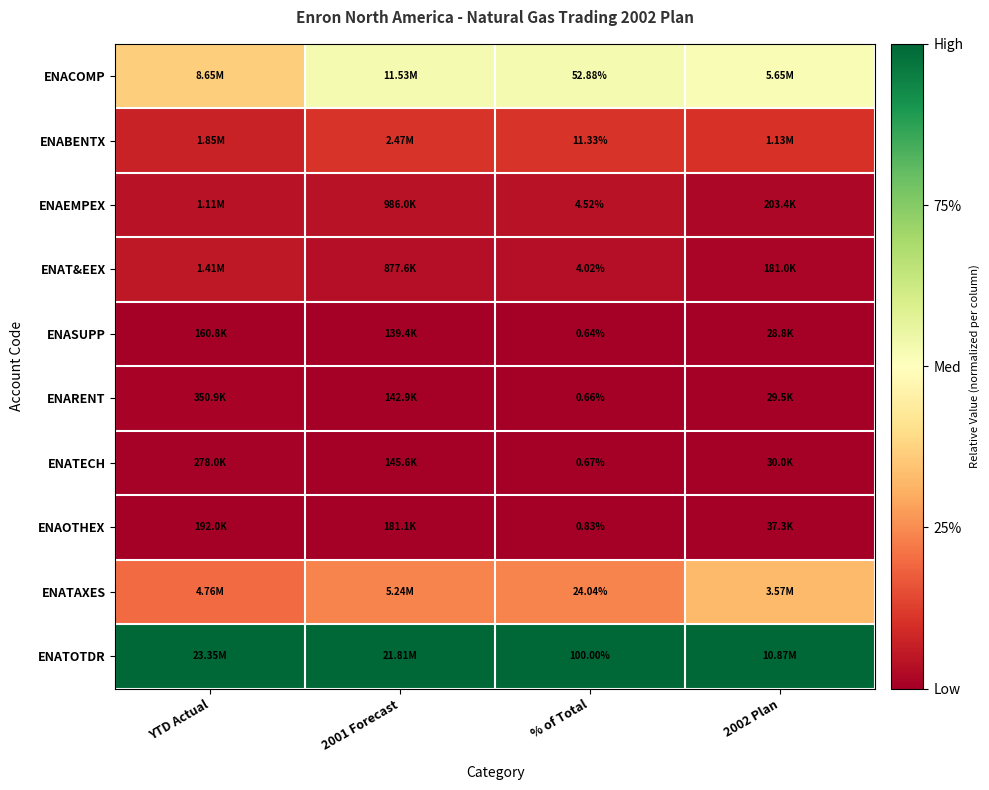

Rank the series at % of Total from lowest to highest value.

ENASUPP, ENARENT, ENATECH, ENAOTHEX, ENAT&EEX, ENAEMPEX, ENABENTX, ENATAXES, ENACOMP, ENATOTDR